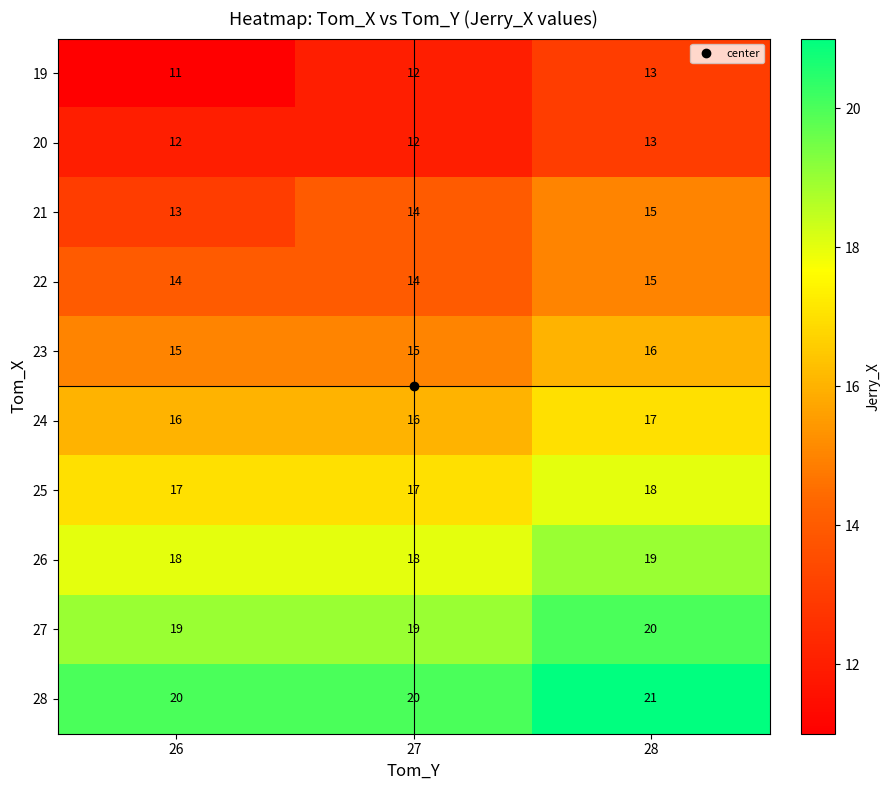

The 25 series shows 18 at 28. True or false?

True